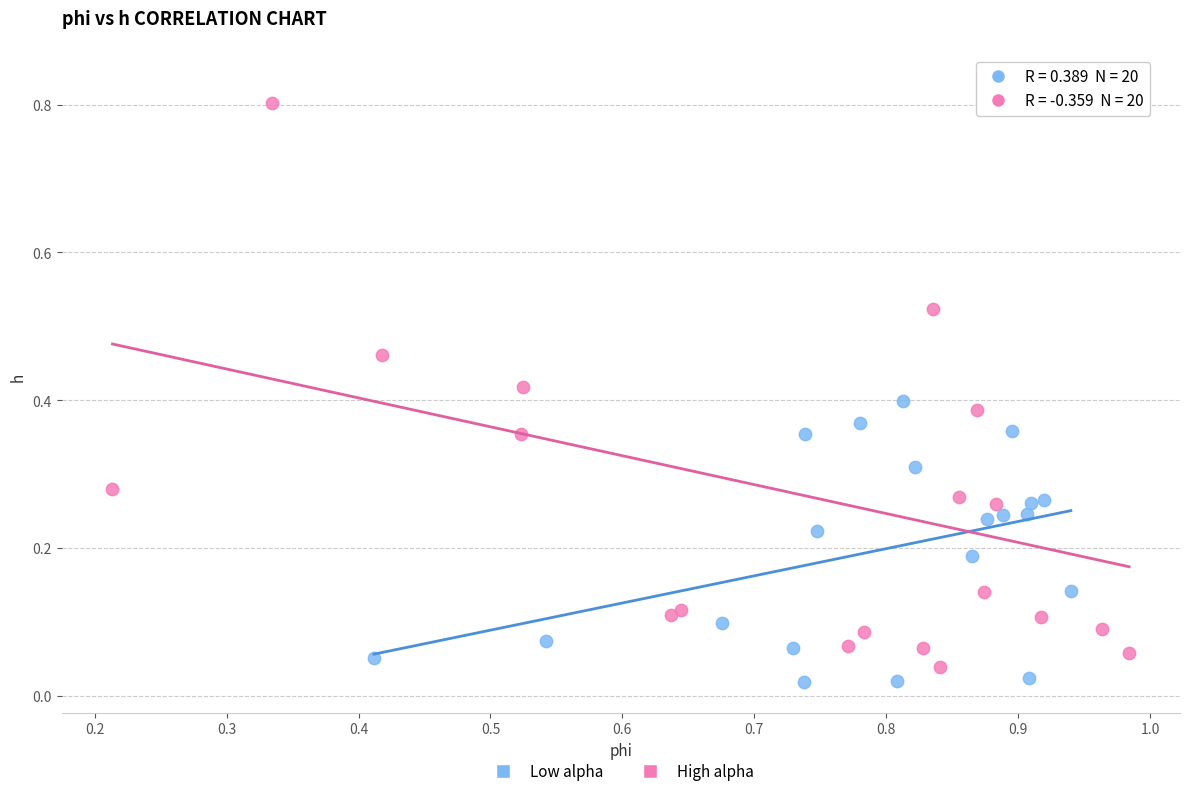

Which series has the widest spread of Y values?

High alpha